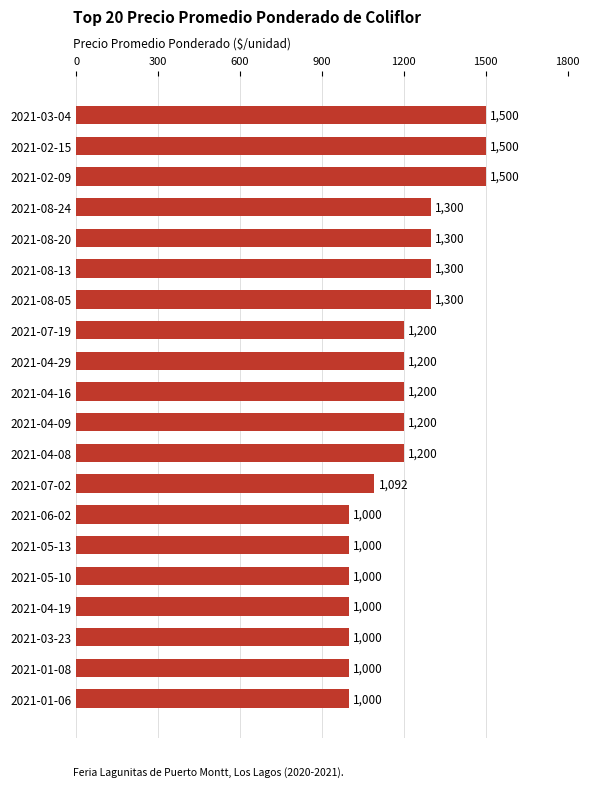

What is the value of the 10th bar from the top?

1200